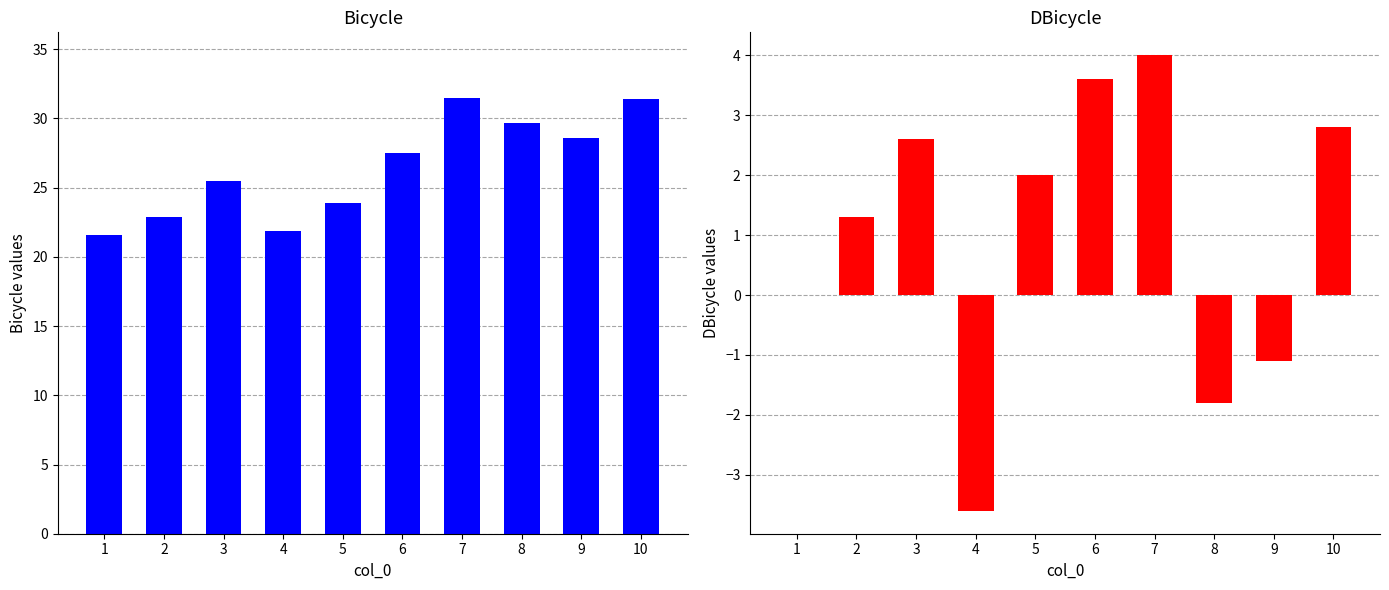

At which label does Bicycle first exceed 27?

6